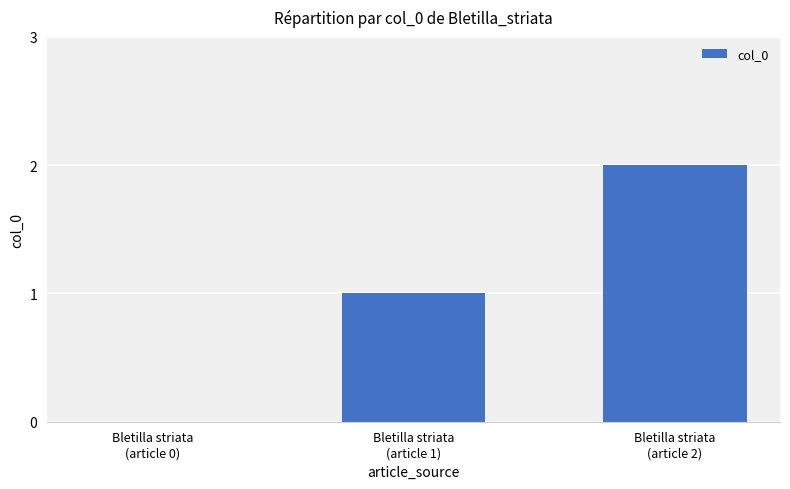

What is the ratio of the value at Bletilla striata
(article 2) to the value at Bletilla striata
(article 1)?

2.0